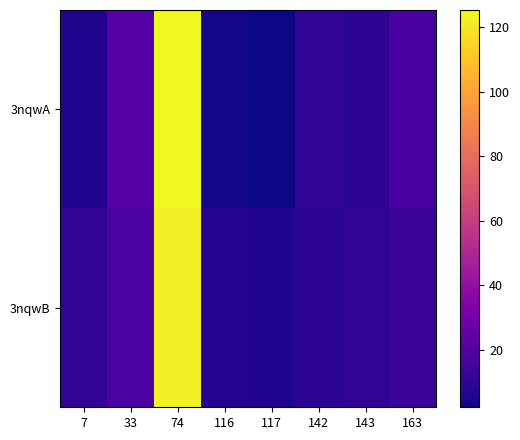

What is the maximum value shown in the chart?

125.2